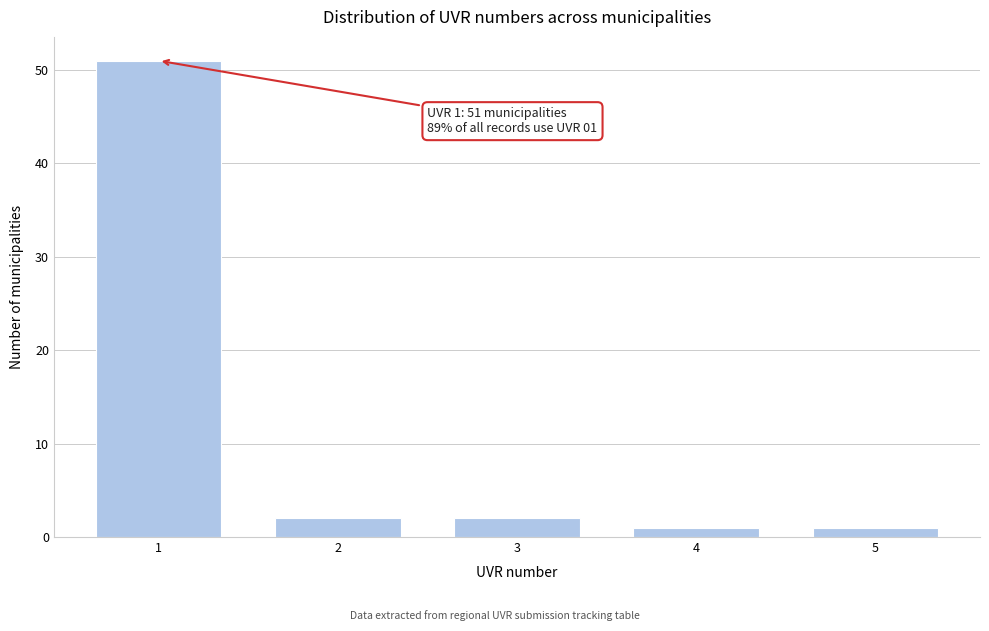

Reading left to right, list all the values displayed in this chart.

1=51	2=2	3=2	4=1	5=1